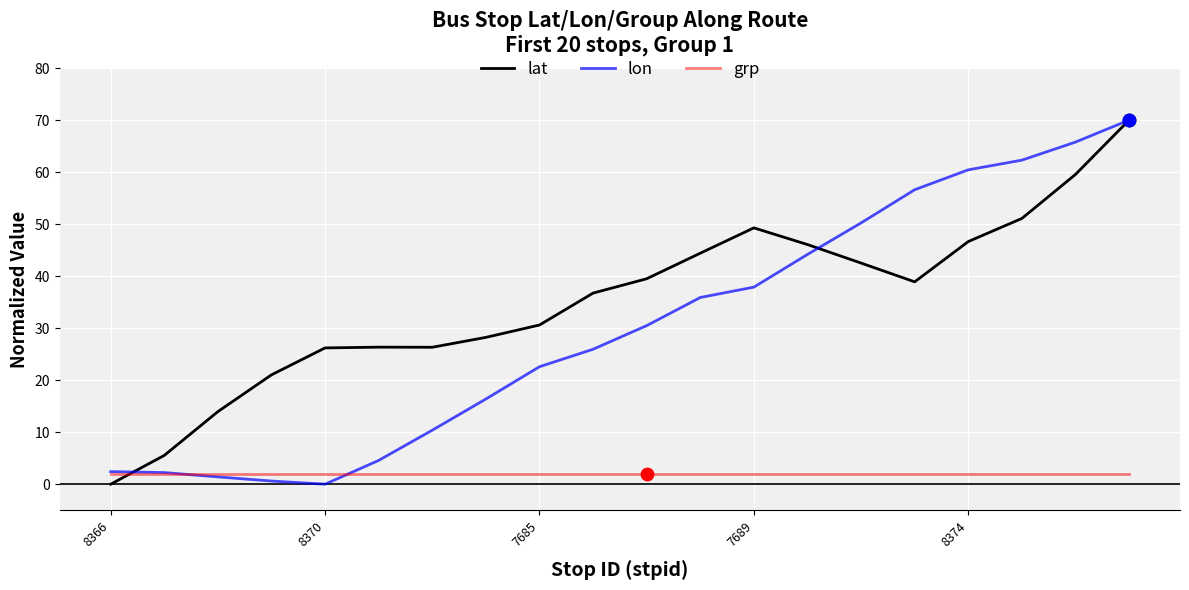

Which series has the largest total across all categories?

lat